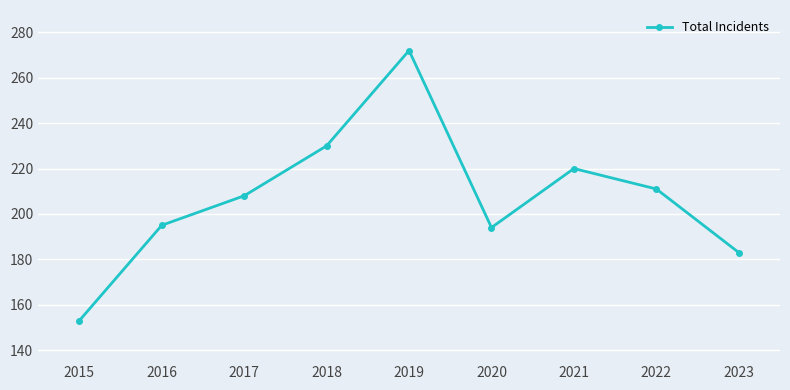

How many interior local peaks (higher than both neighbors) does the data have?

2